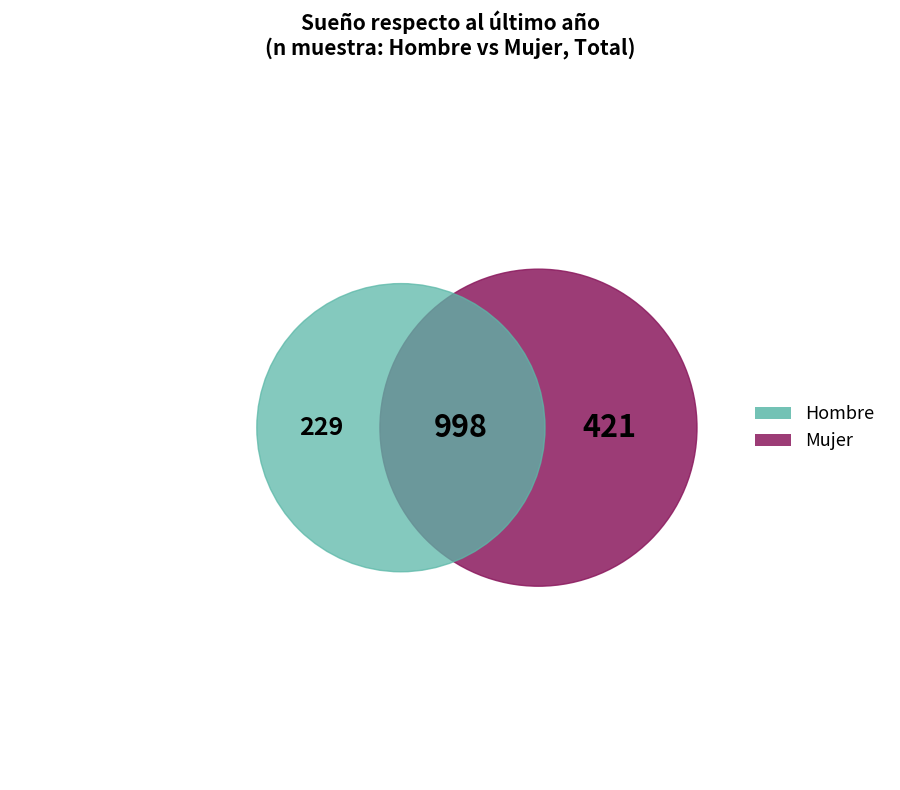

Does Total account for over 50% of the chart?

No